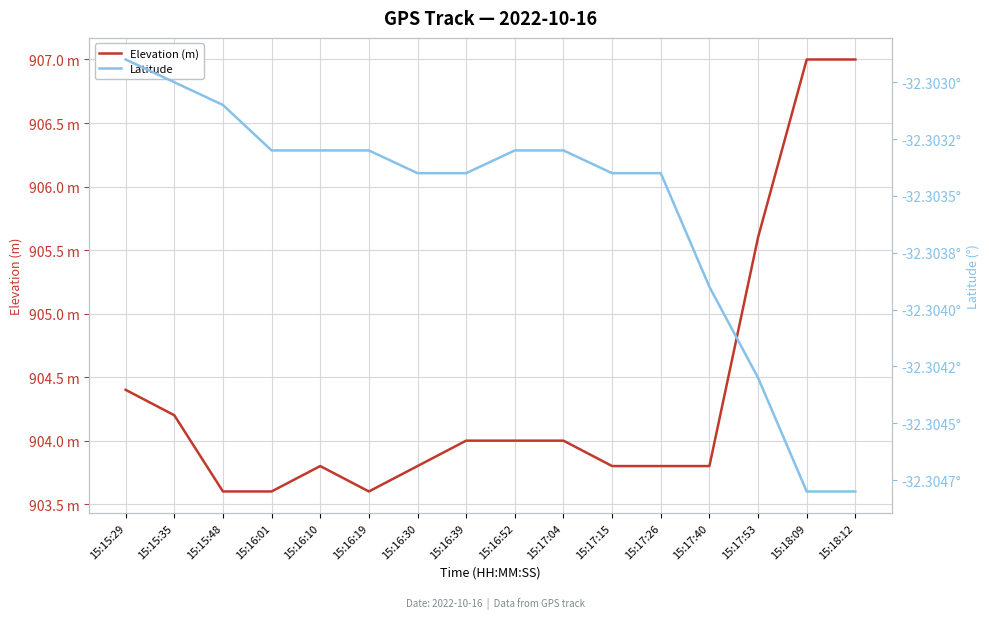

What is the value of the Elevation (m) point at the 5th from the left?

903.8